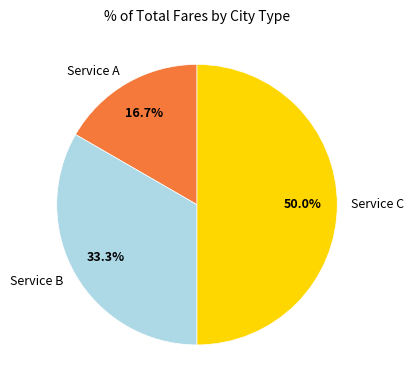

Does Service B represent more than half of the total?

No